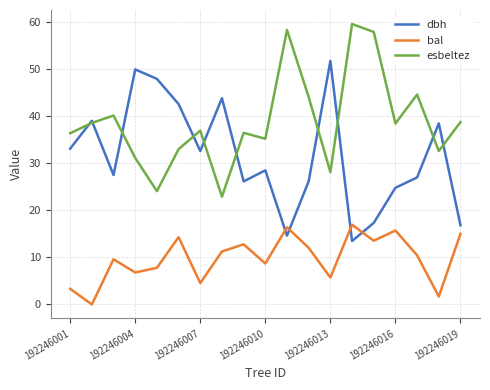

What is the difference between the second highest and minimum values in the esbeltez series?

35.4